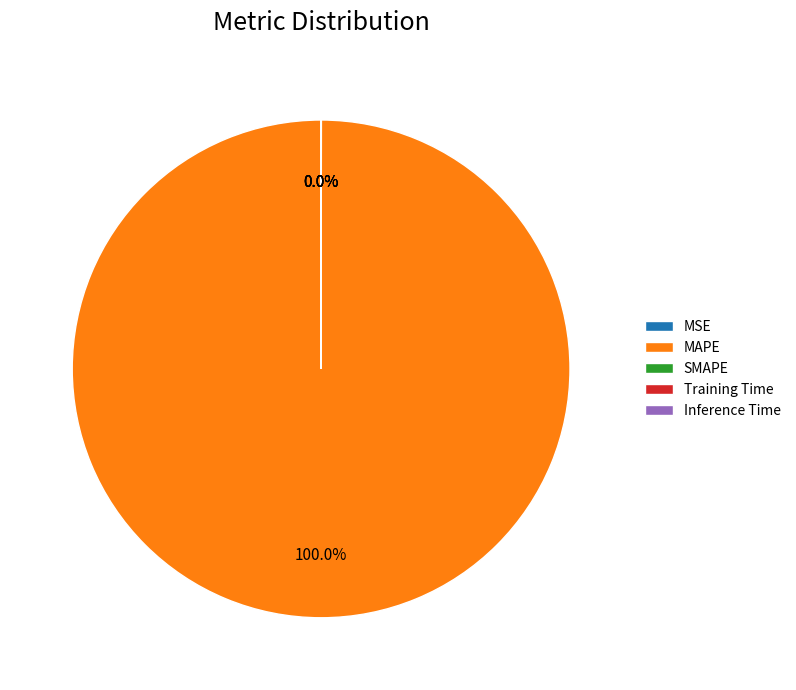

Is there any slice that represents more than half of the pie?

Yes